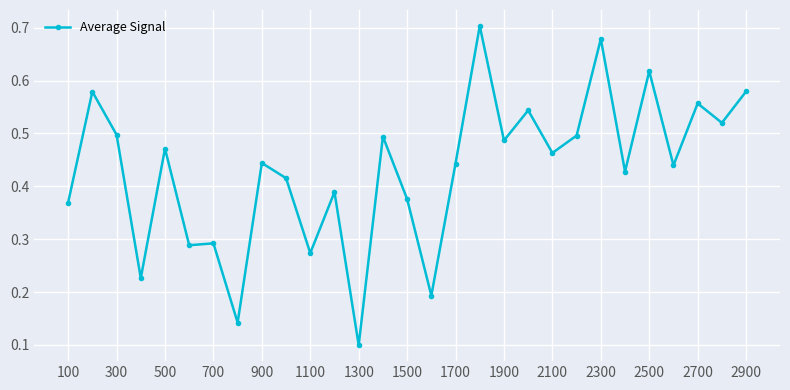

What is the sum of all values?

12.5